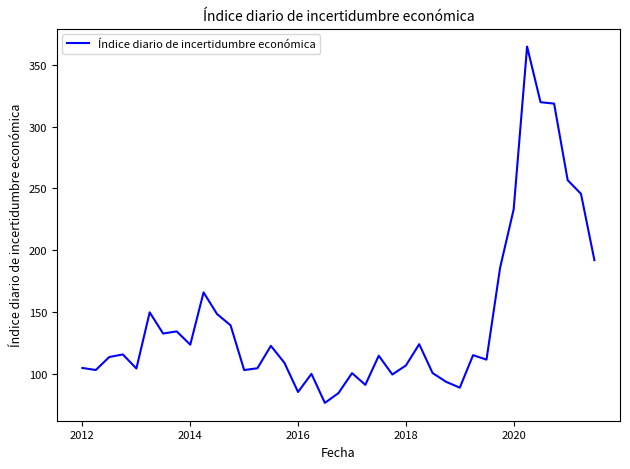

What is the smallest value displayed?

76.5